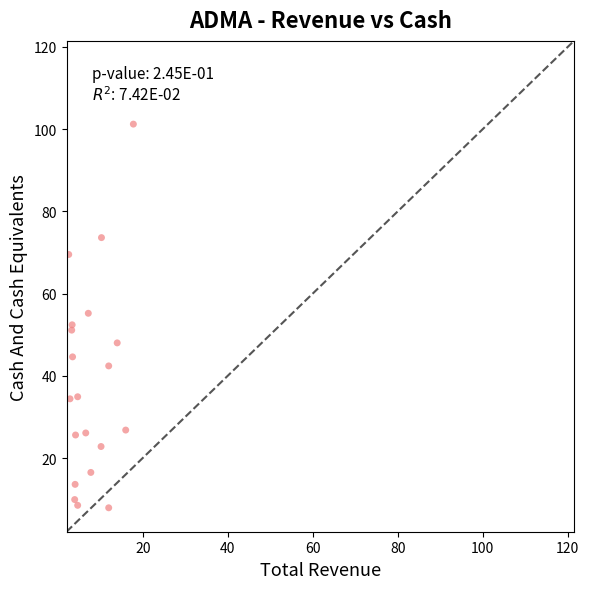

What is the range of X values (max minus min)?

15.2